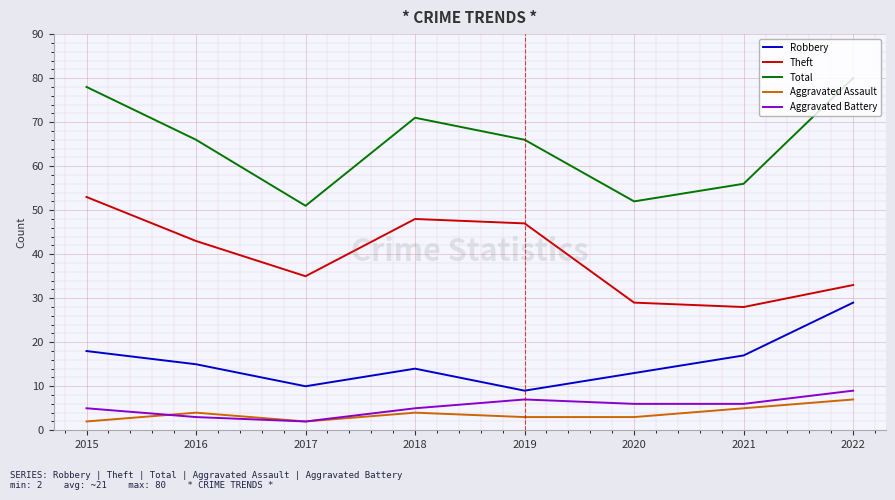

Is this an area chart (filled region under the line)?

No